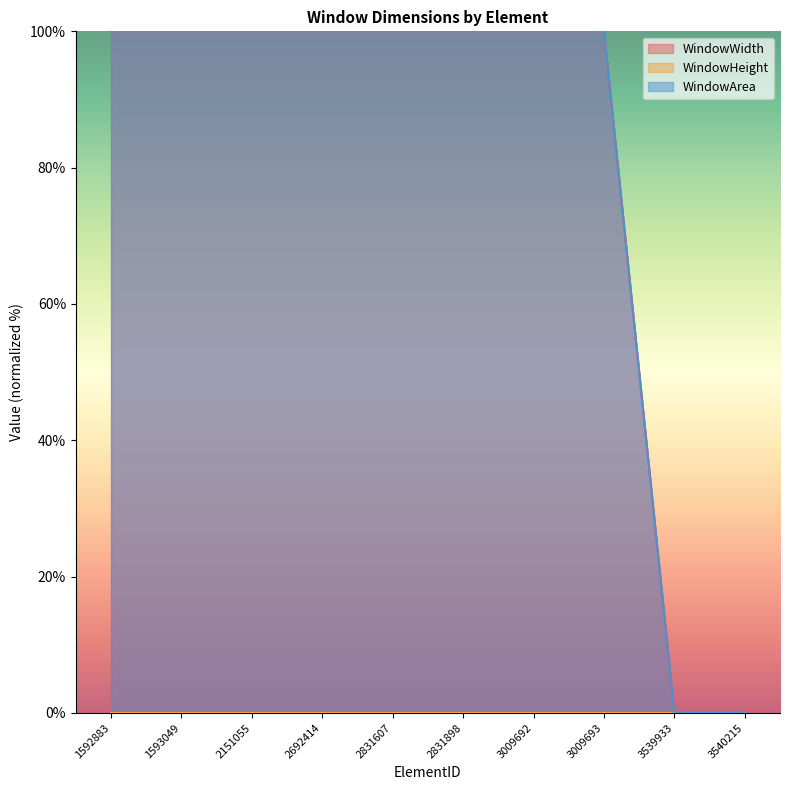

How many values in the WindowWidth series are below 100?

2